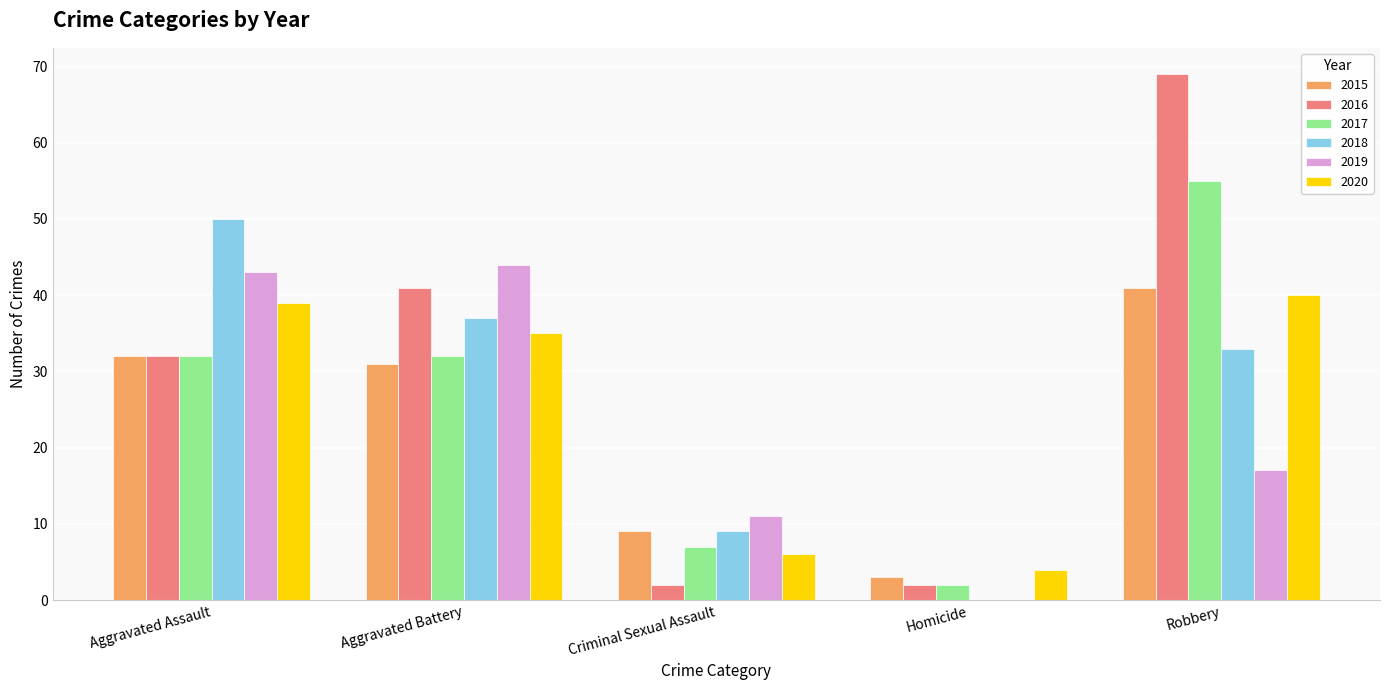

What is the difference between the 2016 values at Criminal Sexual Assault and Aggravated Assault?

30